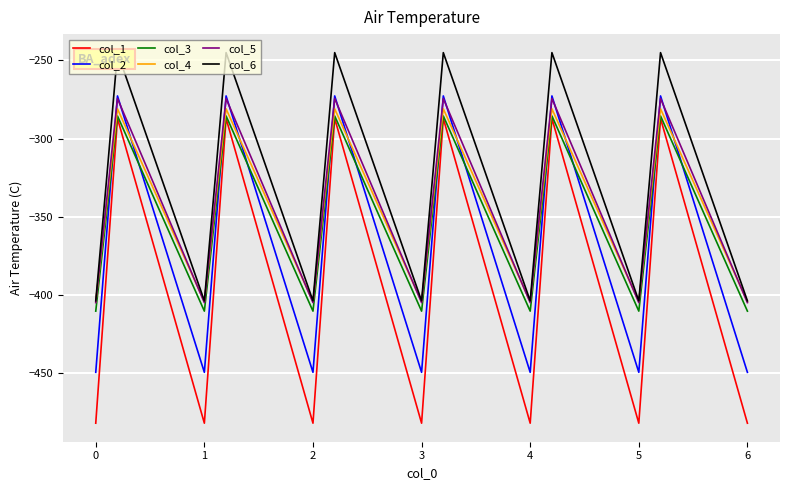

What is the sum of all col_5 values?

-6518.3